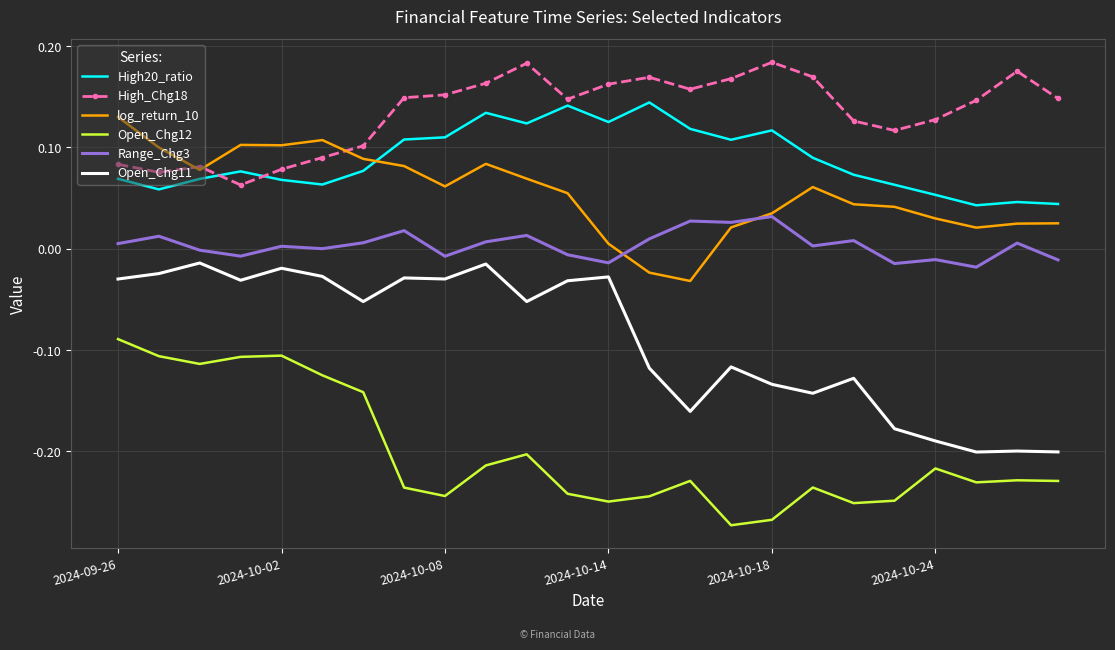

True or false: Open_Chg11 and Open_Chg12 cross at least once.

False